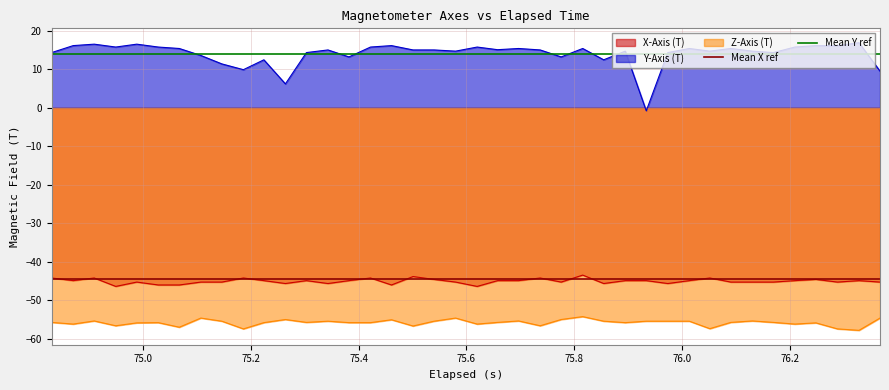

True or false: Y-Axis (T) and X-Axis (T) cross at least once.

False